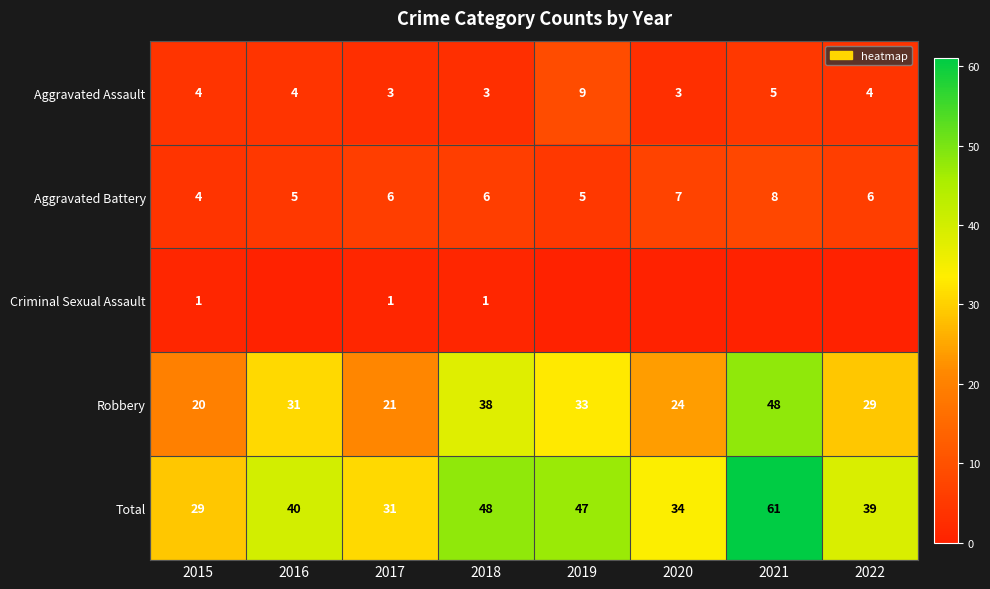

How many values in the Total series are below 40?

4